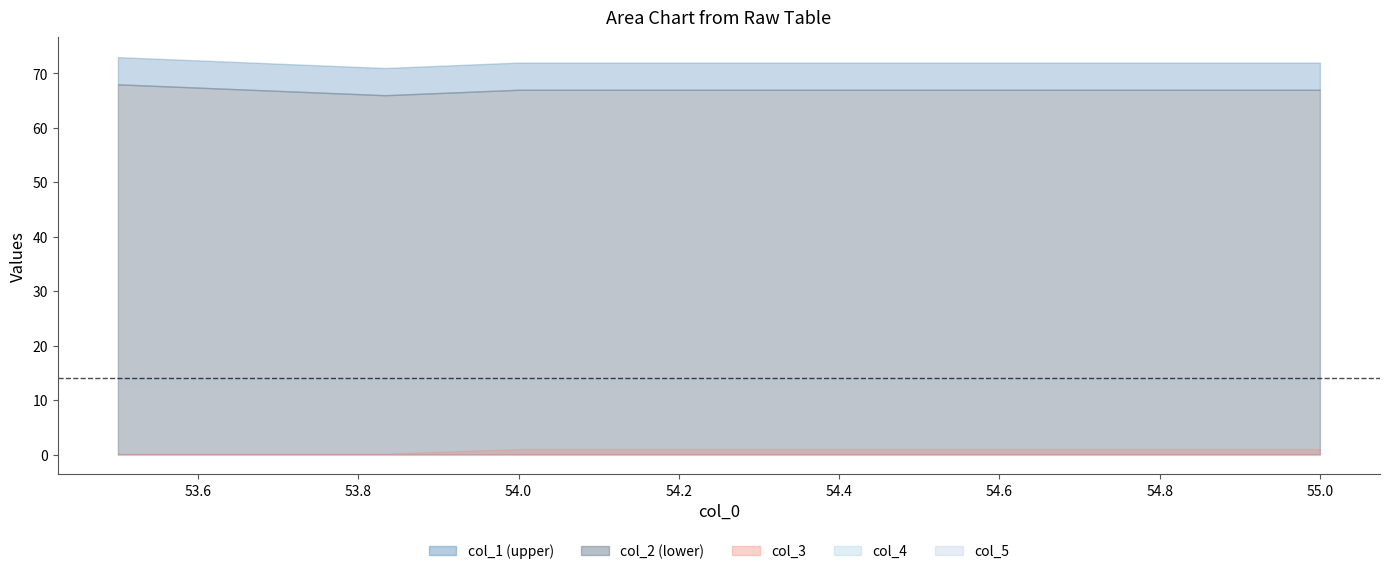

True or false: col_2 and col_5 intersect in this chart.

False